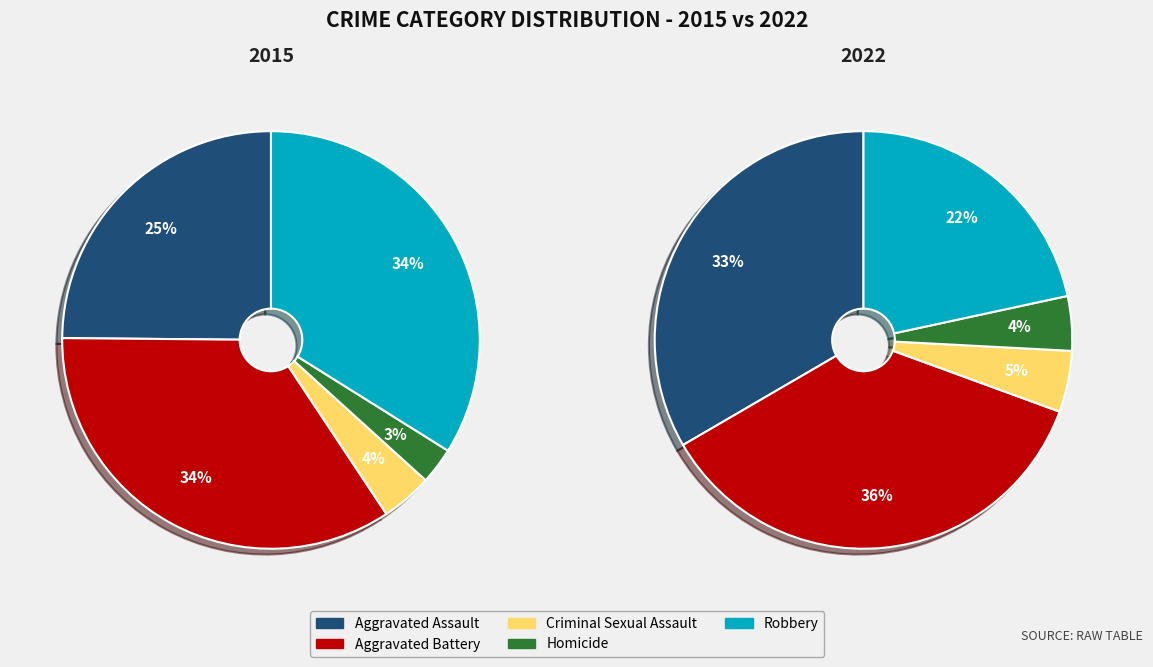

Is Aggravated Assault the majority of the pie?

No